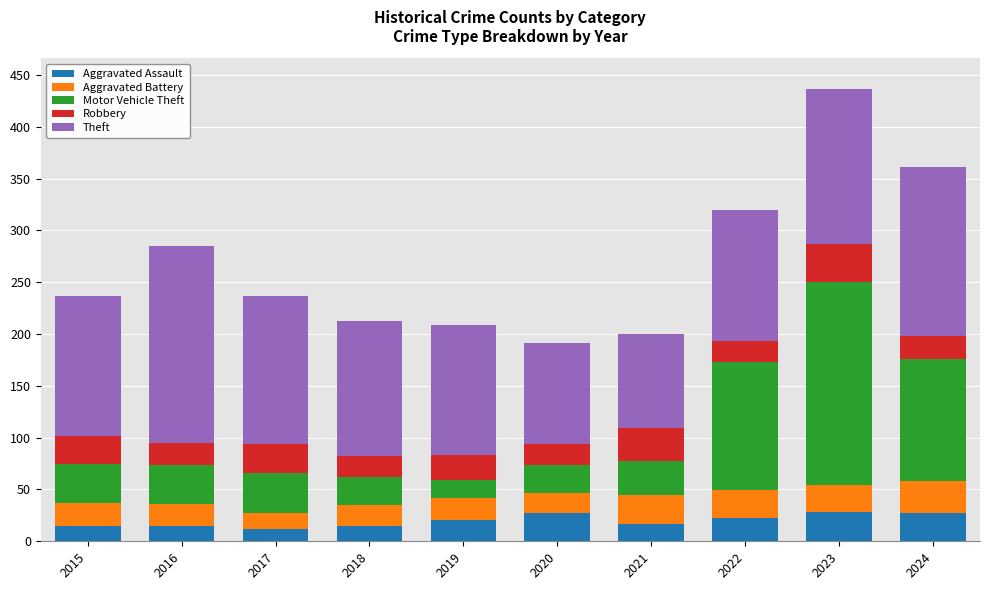

What is the total value across all series at 2024?

361